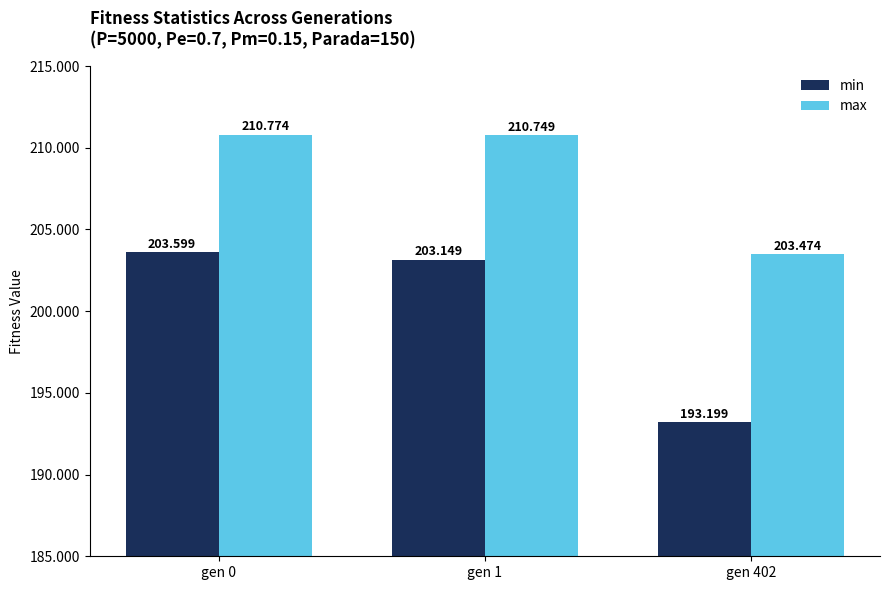

Is it true that max equals 210.8 at gen 0?

True